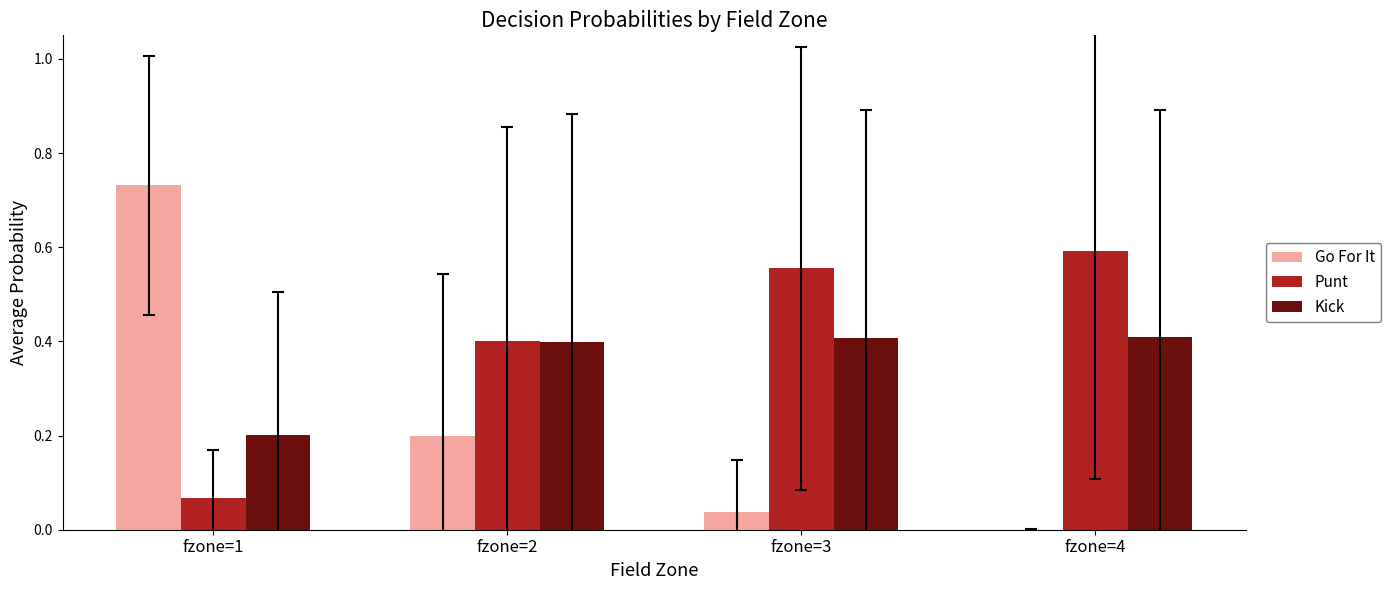

What is the sum of all Punt values?

1.6